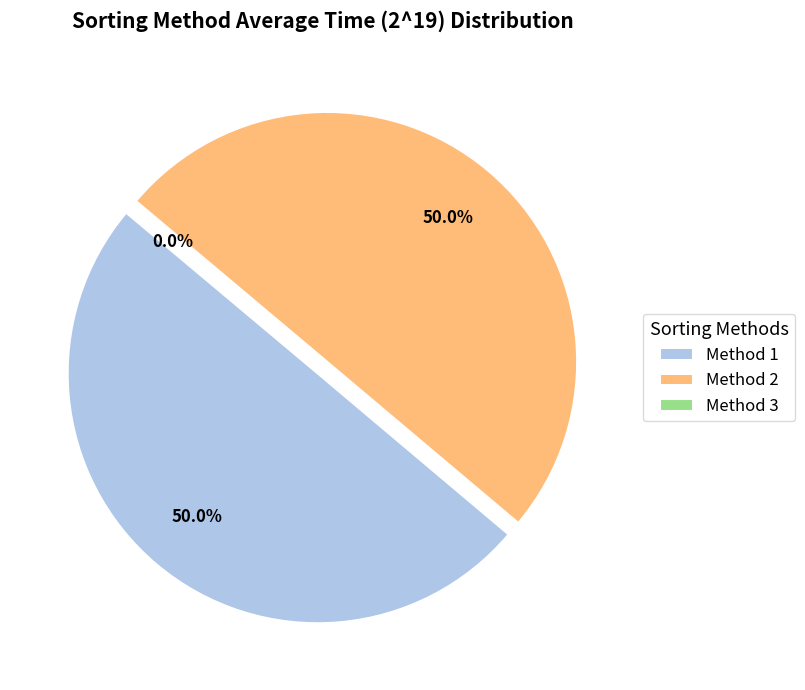

Is there any slice that represents more than half of the pie?

Yes